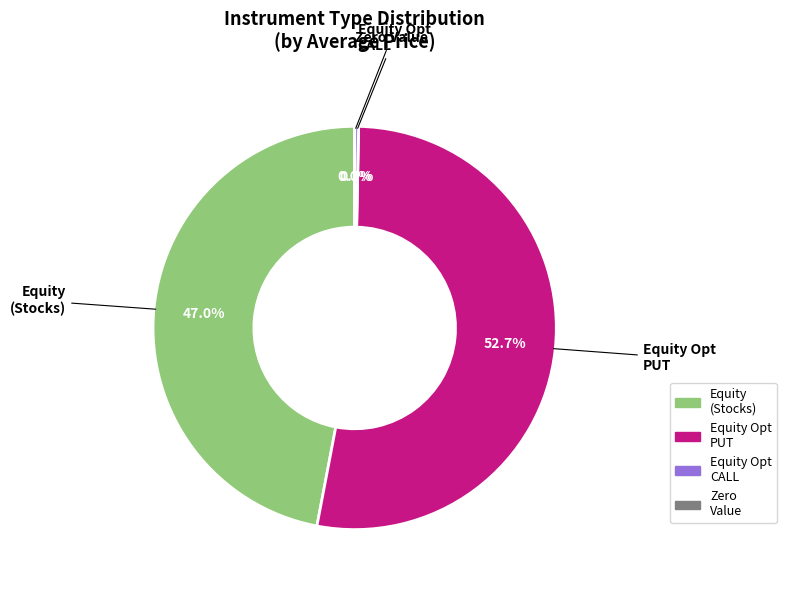

Does any single category account for the majority?

Yes